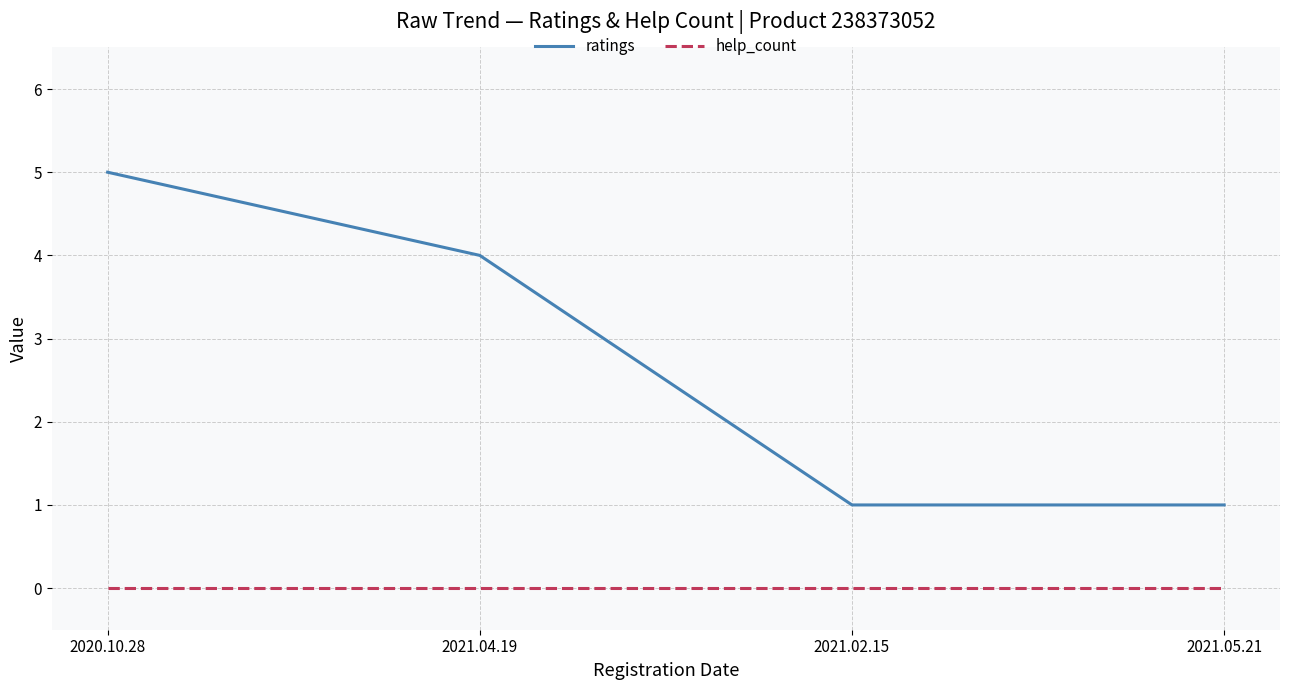

Is it true that ratings equals 1 at 2021.02.15?

True